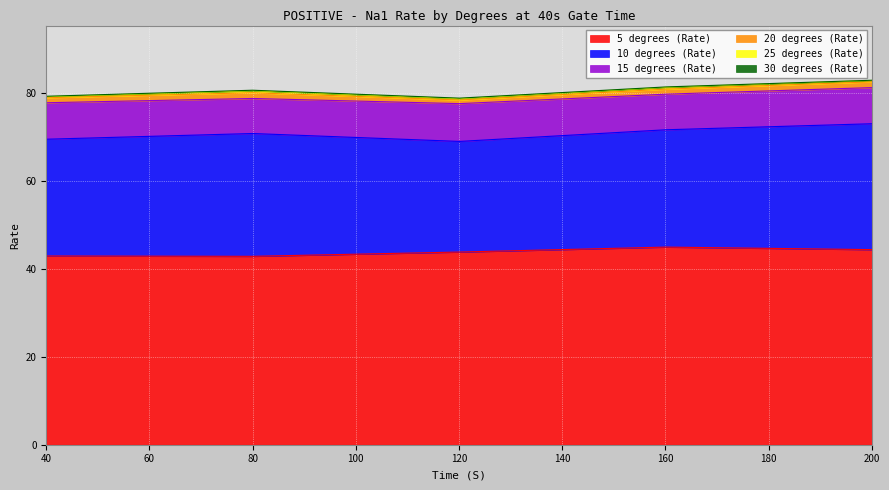

What is the lowest value of the 5 degrees (Rate) series?

42.9